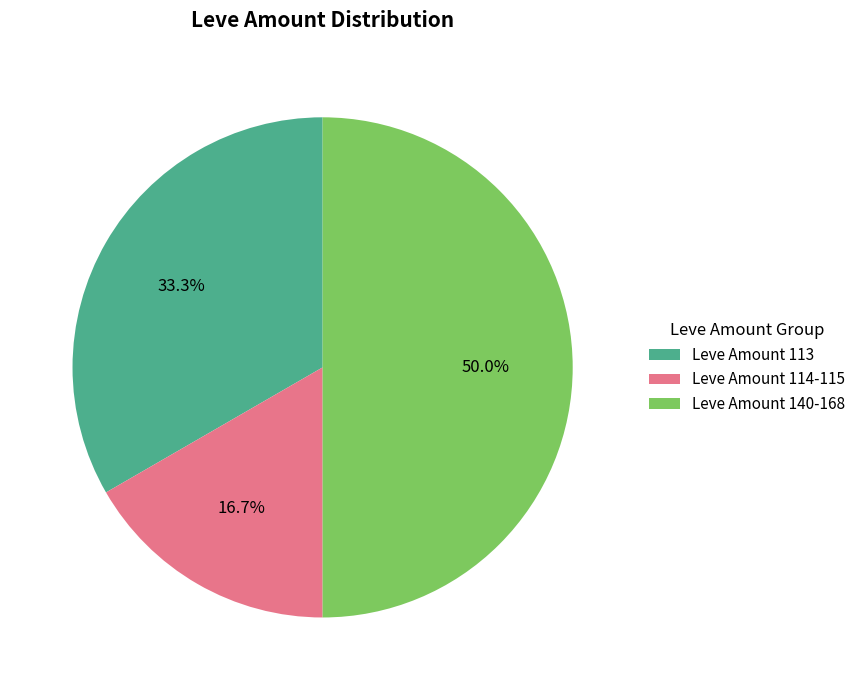

What is the ratio of the value at Leve Amount 113 to the value at Leve Amount 140-168?

0.7